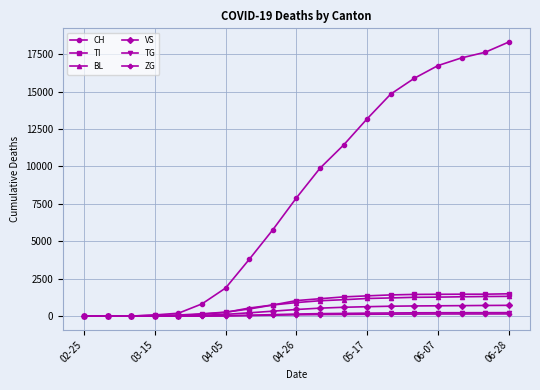

Which series has the widest spread of values?

CH